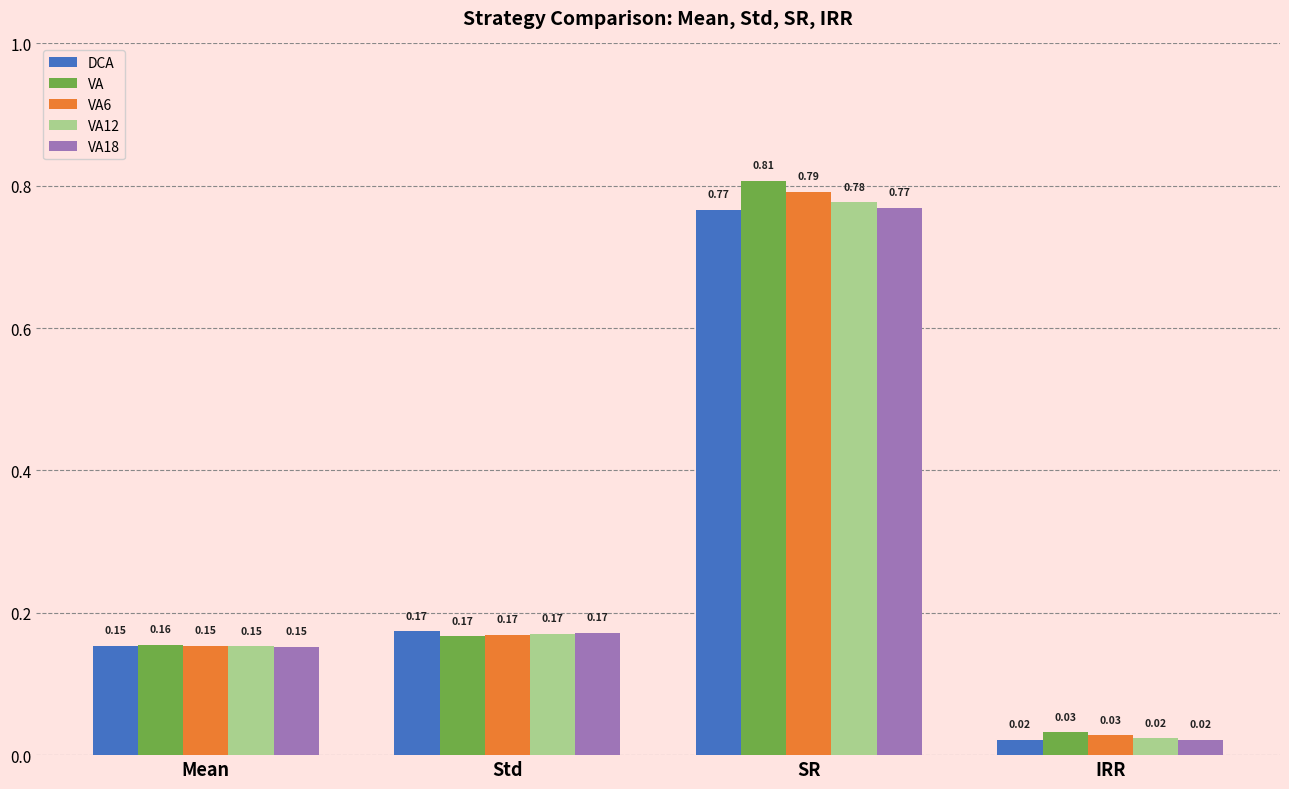

At which category does the chart reach its peak across all series?

SR